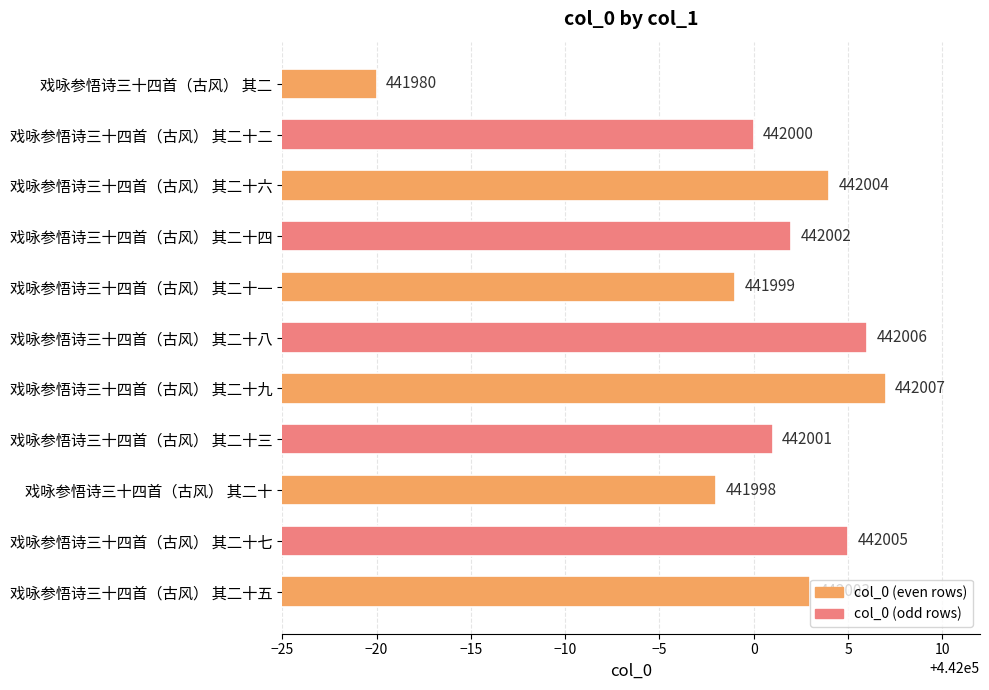

Which category has the highest value across all series?

戏咏参悟诗三十四首（古风） 其二十九